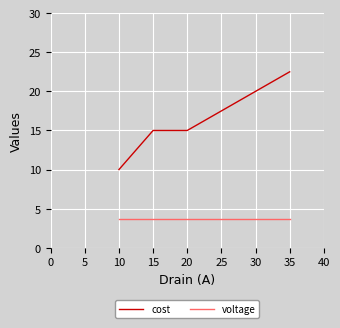

What value does the cost series have at 30?

20.0